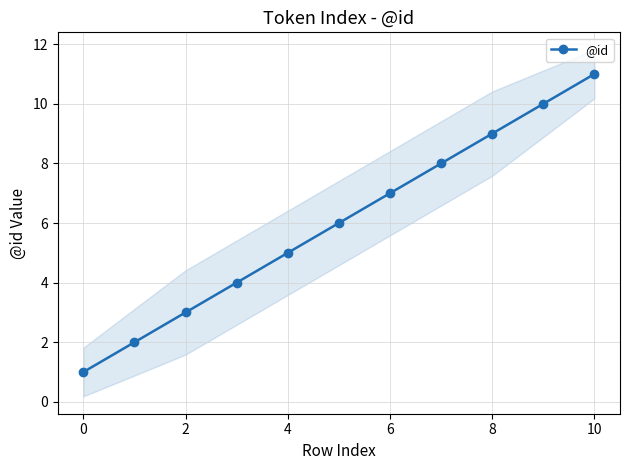

What is the difference between the second highest and minimum values?

9